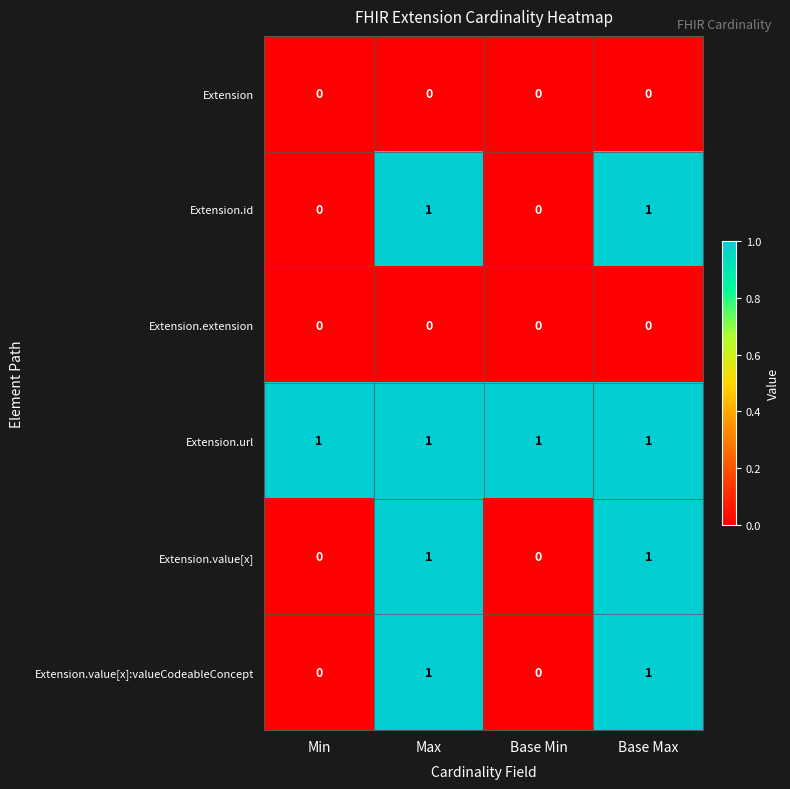

Which series has the largest total across all categories?

Extension.url